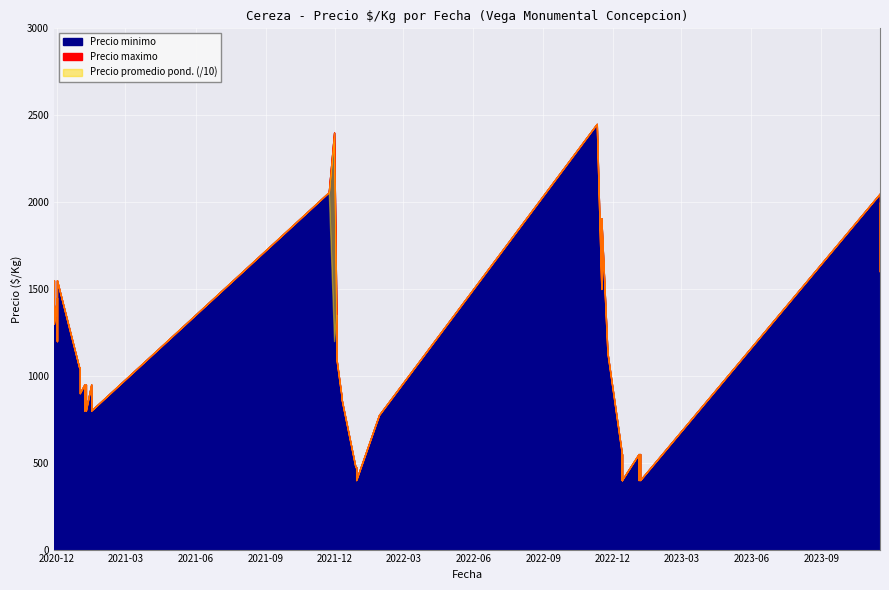

Count the number of categories in the chart.

40